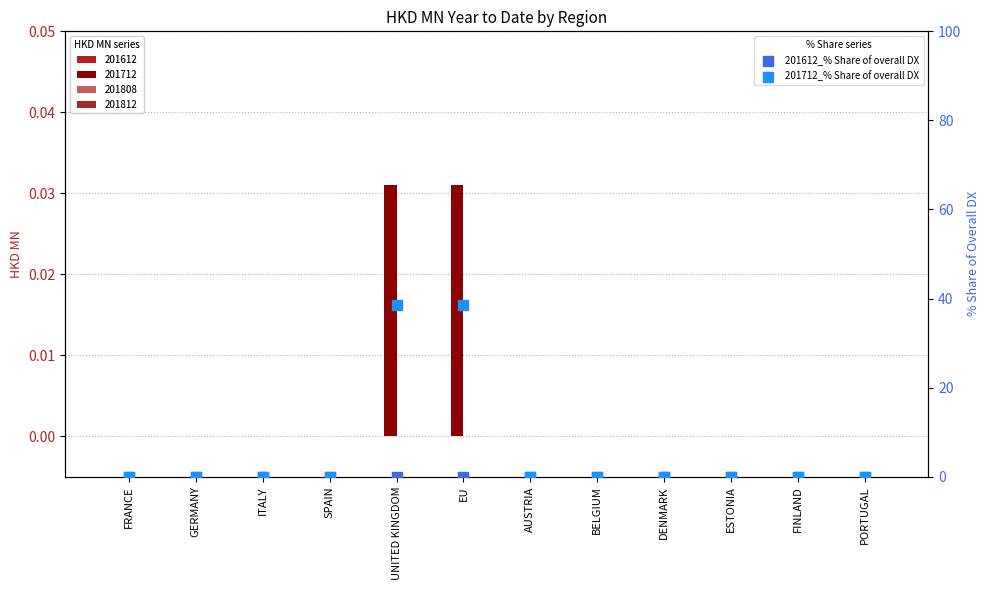

Which series has the largest Y range (max minus min)?

201712_% Share of overall DX